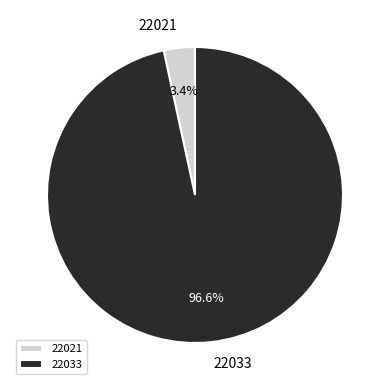

Which slice is the largest?

22033